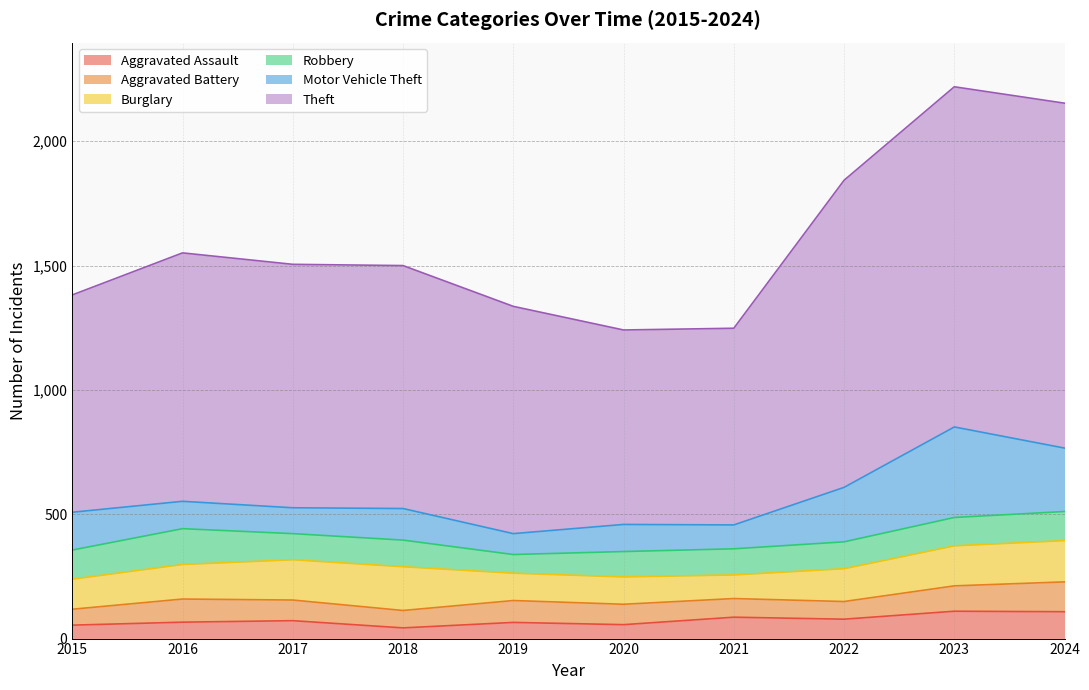

True or false: Aggravated Battery has a value of 83 at 2017.

True